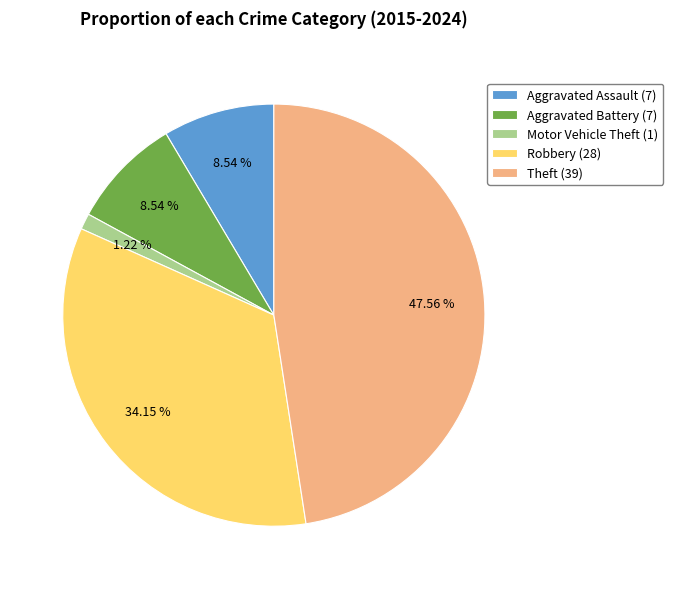

How many segments does this pie chart have?

5